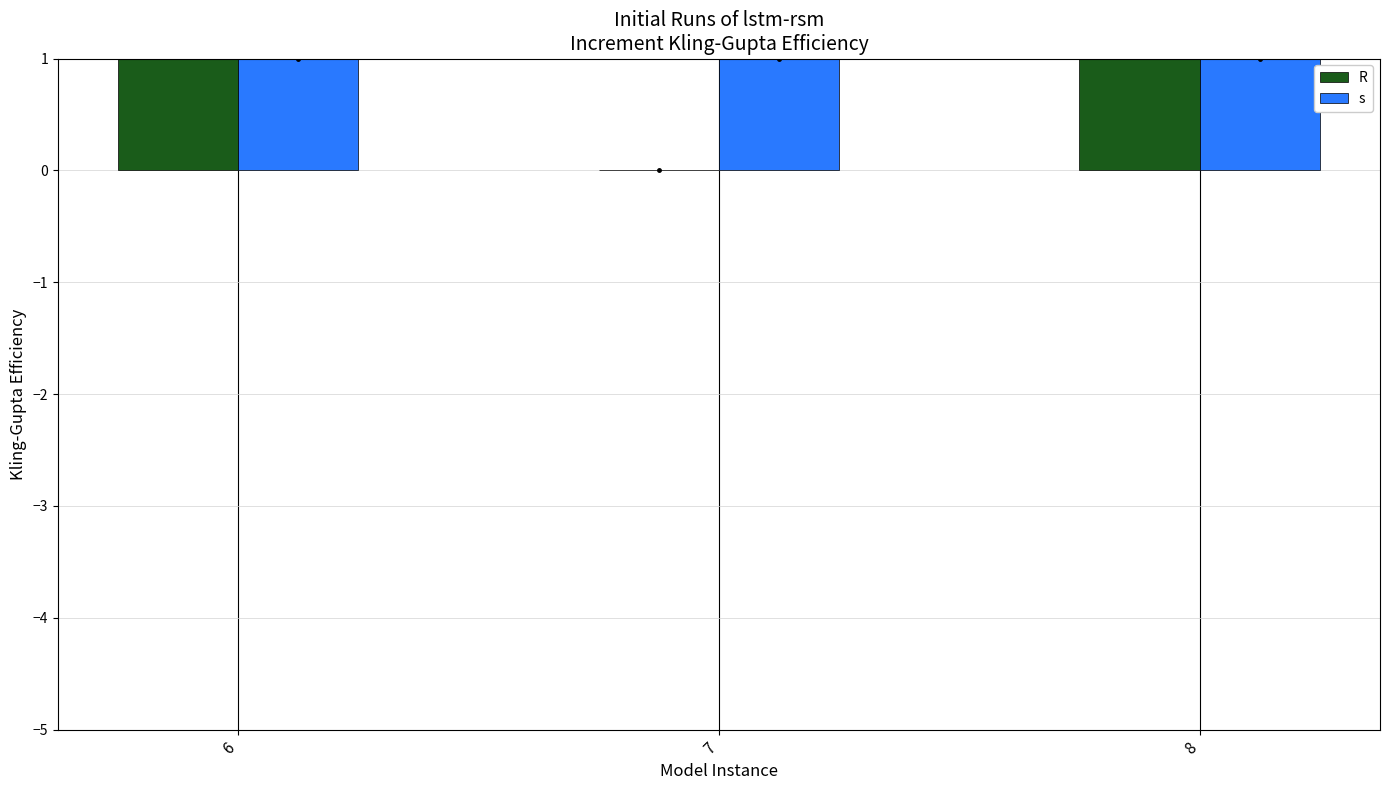

At which category does the chart reach its peak across all series?

8